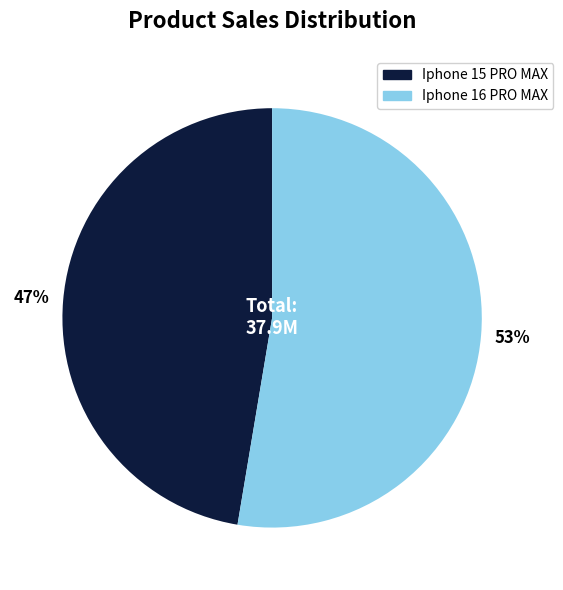

Which category accounts for the majority?

Iphone 16 PRO MAX